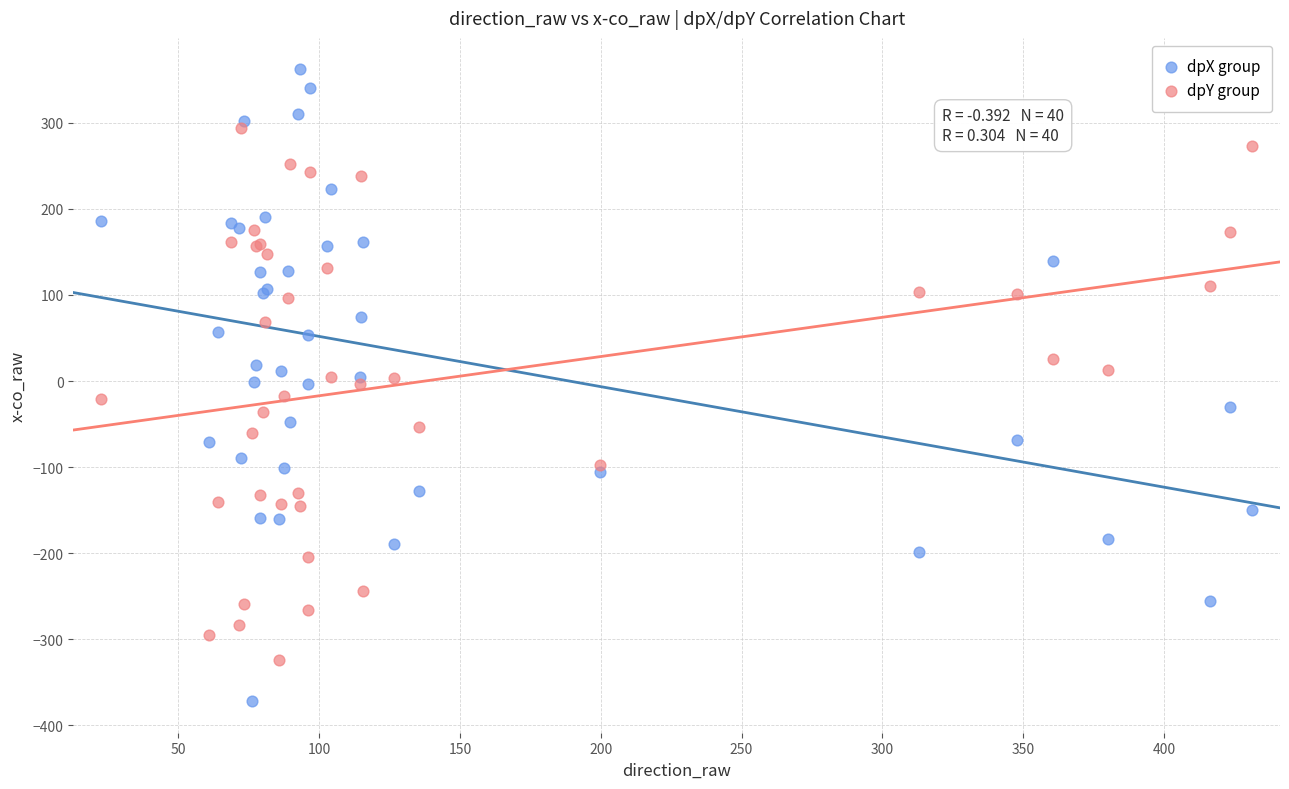

What are all the series names shown in the legend?

dpX group, dpY group